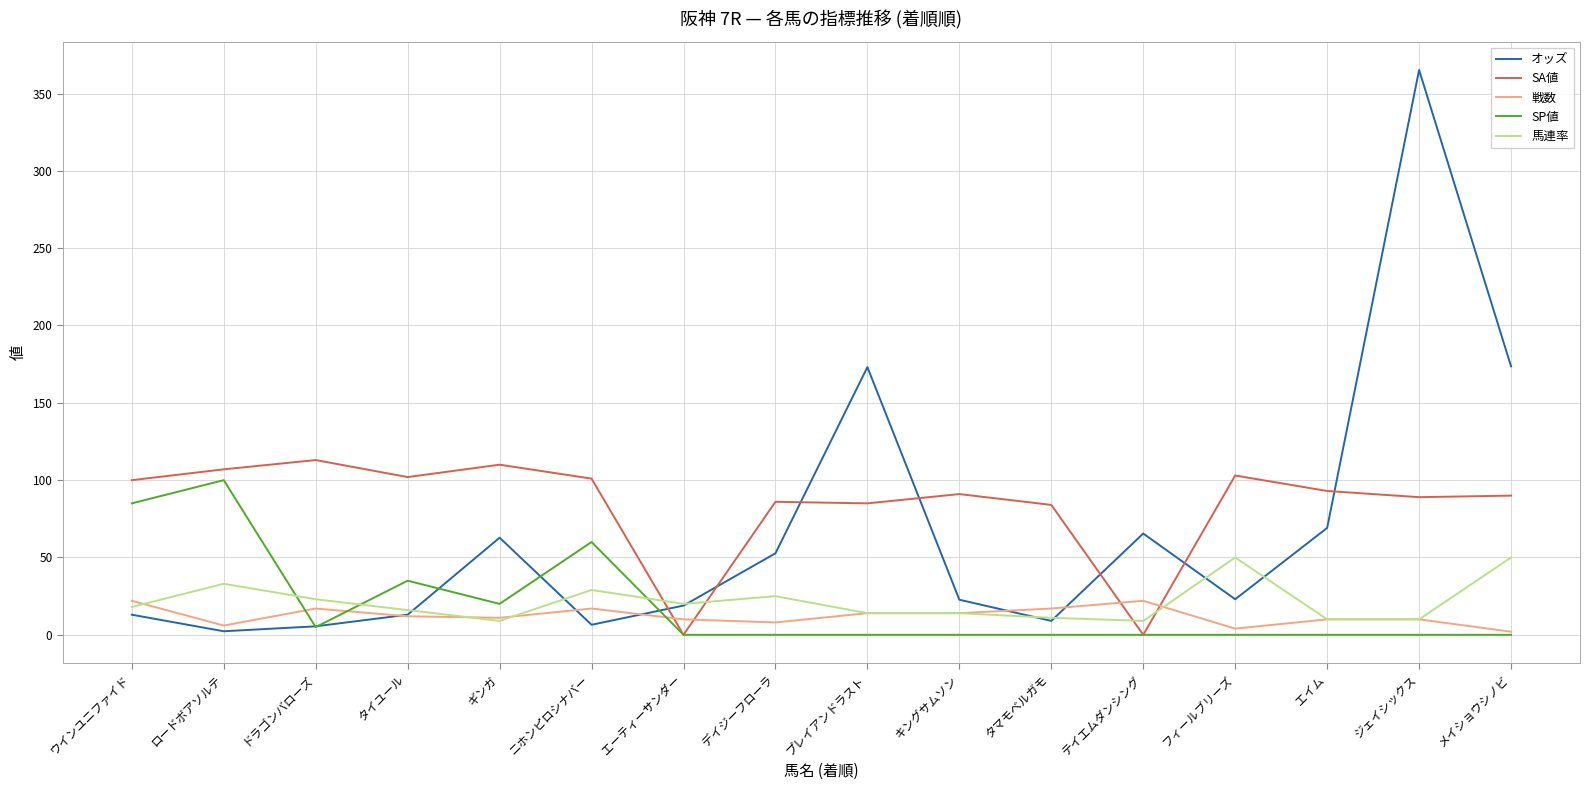

Is this an area chart (filled region under the line)?

No